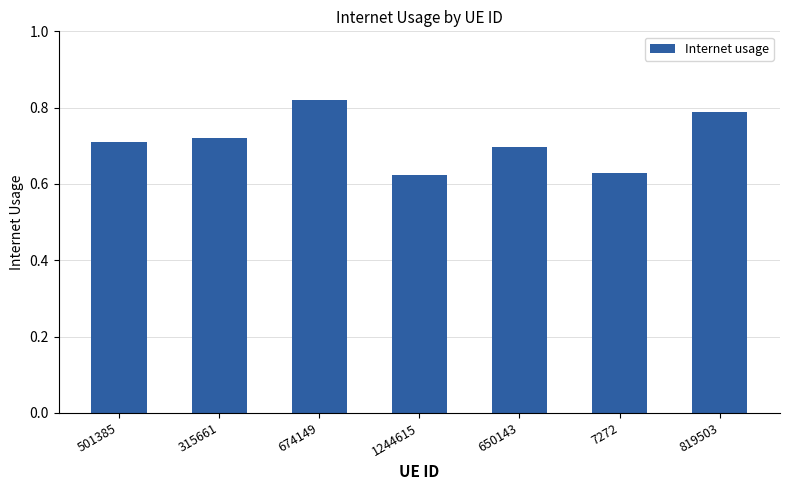

What is the sum of the values at 501385 and 650143?

1.4